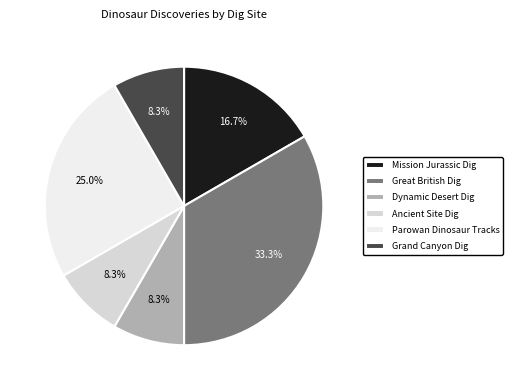

What is the largest slice in the pie chart?

Great British Dig